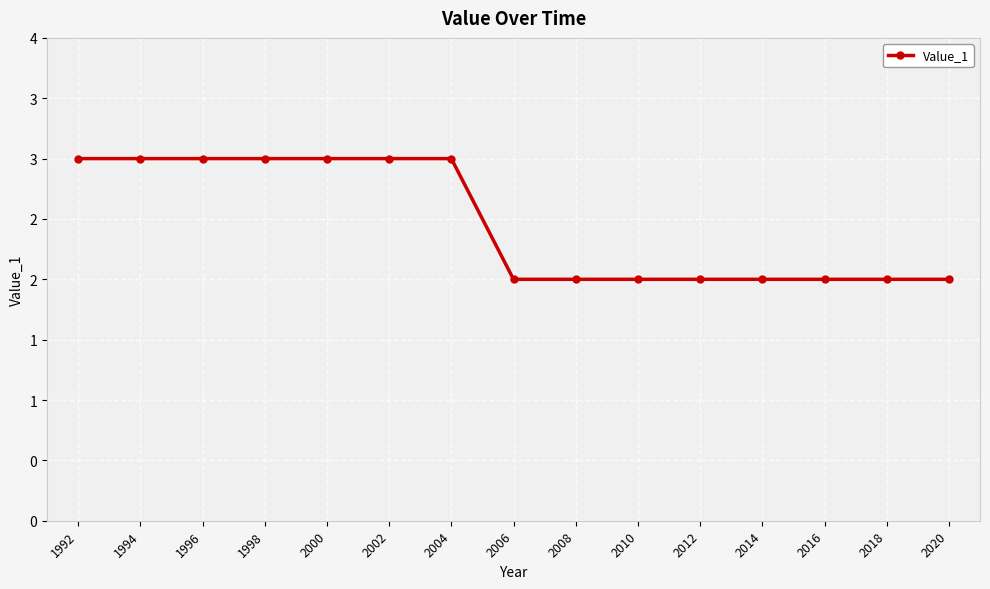

Does the chart have visible grid lines?

Yes